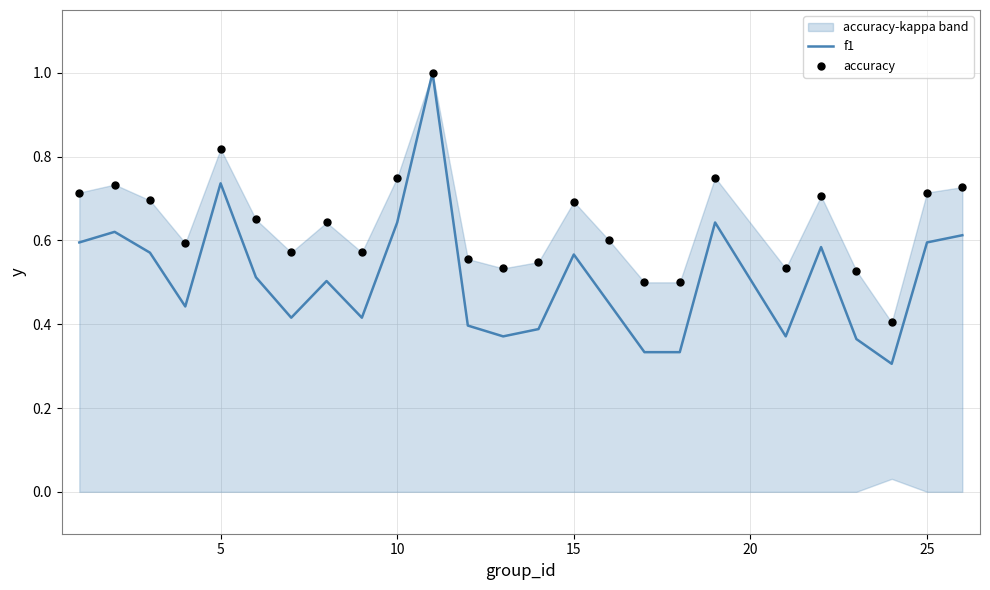

Which series has the largest Y range (max minus min)?

f1